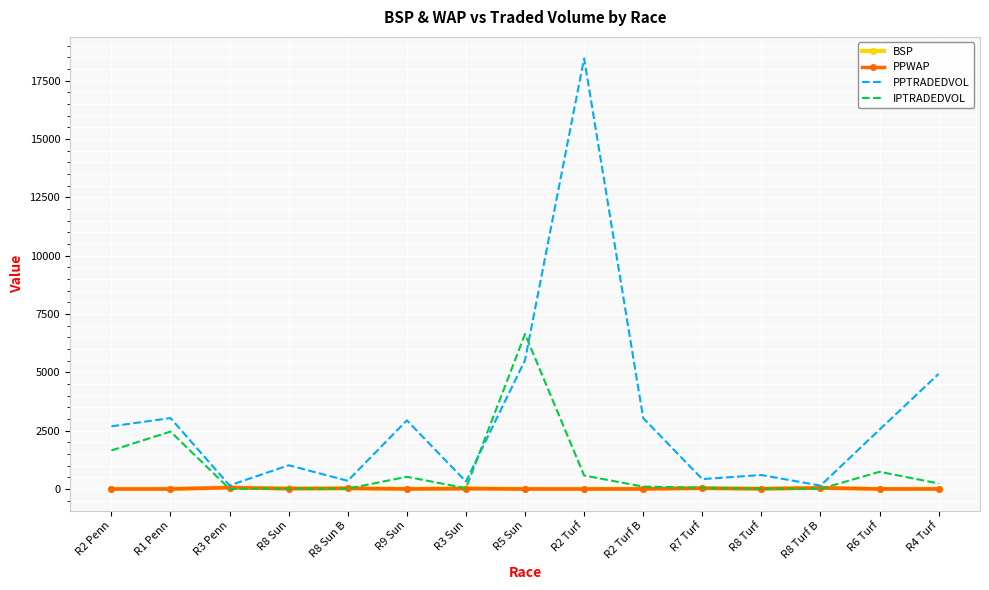

The value of PPWAP at R1 Penn is 3.7. True or false?

True